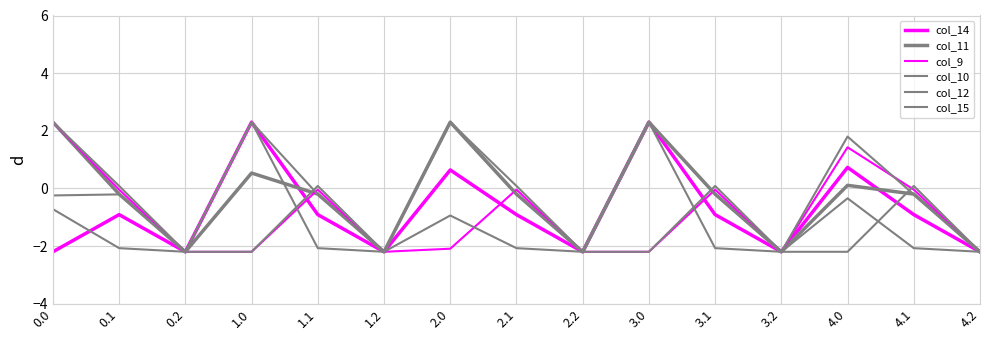

Reading left to right, what are all the values shown in this chart?

col_14: -2.2	-0.9	-2.2	2.3	-0.9	-2.2	0.6	-0.9	-2.2	2.3	-0.9	-2.2	0.7	-0.9	-2.2
col_11: 2.3	-0.2	-2.2	0.5	-0.2	-2.2	2.3	-0.2	-2.2	2.3	-0.2	-2.2	0.1	-0.2	-2.2
col_9: 2.3	-0.0	-2.2	-2.2	-0.0	-2.2	-2.1	-0.0	-2.2	-2.2	-0.0	-2.2	1.4	-0.0	-2.2
col_10: 2.3	0.1	-2.2	-2.2	0.1	-2.2	2.3	0.1	-2.2	-2.2	0.1	-2.2	-2.2	0.1	-2.2
col_12: -0.2	-0.2	-2.2	2.3	-0.2	-2.2	2.3	-0.2	-2.2	2.3	-0.2	-2.2	1.8	-0.2	-2.2
col_15: -0.7	-2.1	-2.2	2.3	-2.1	-2.2	-0.9	-2.1	-2.2	2.3	-2.1	-2.2	-0.3	-2.1	-2.2